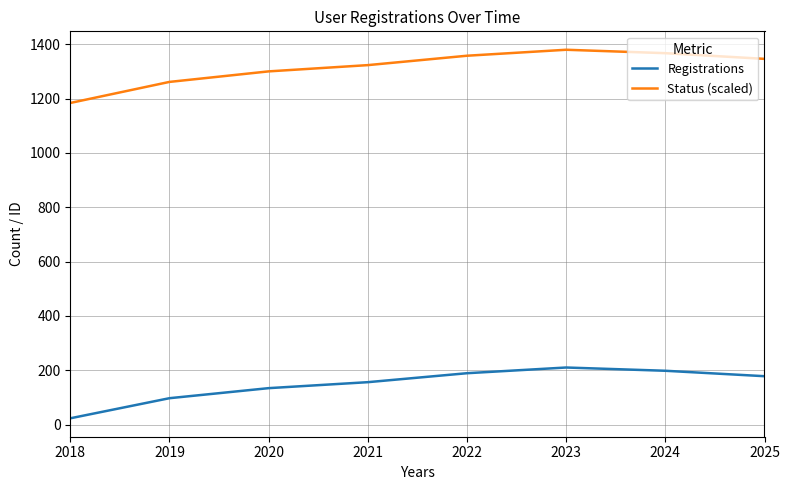

Rank the series by their average value, from highest to lowest.

Status (scaled), Registrations